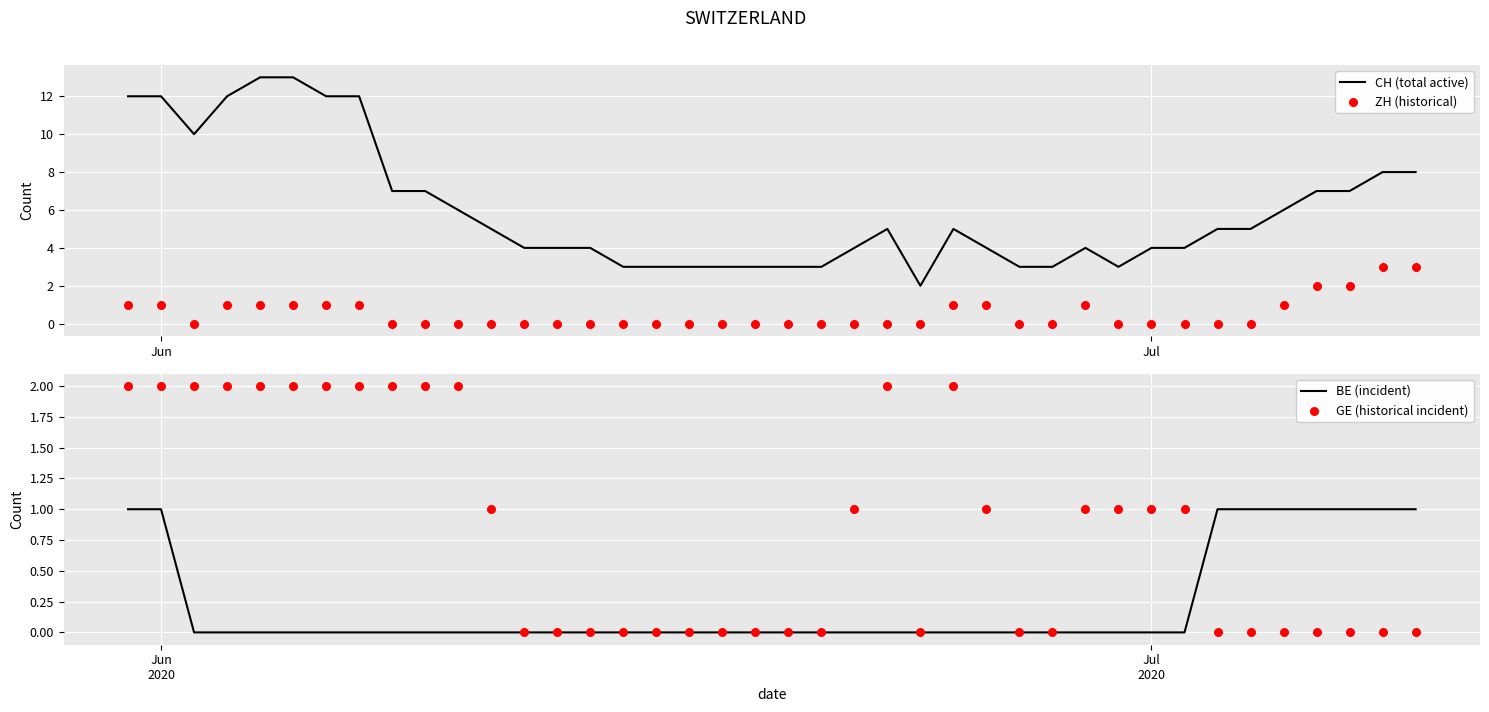

Which series has the largest total across all categories?

CH (total active)